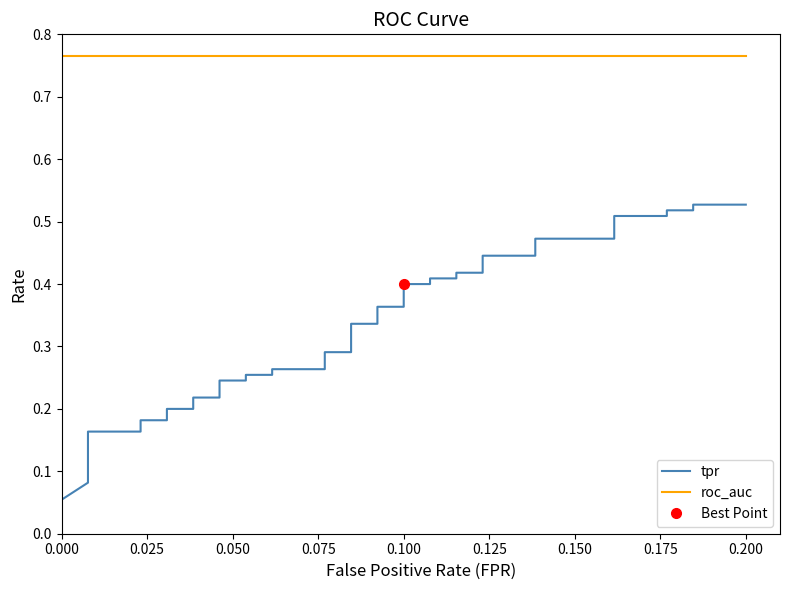

Is this an area chart (filled region under the line)?

No